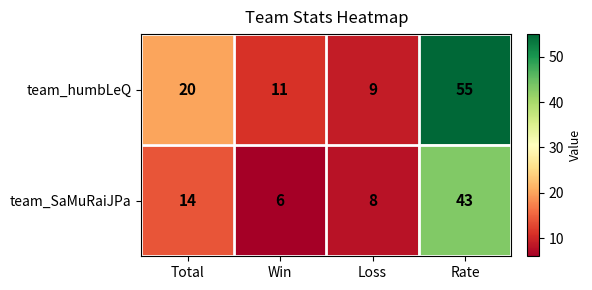

Reading left to right, transcribe all the data shown in this chart.

team_humbLeQ: Total=20	Win=11	Loss=9	Rate=55
team_SaMuRaiJPa: Total=14	Win=6	Loss=8	Rate=43